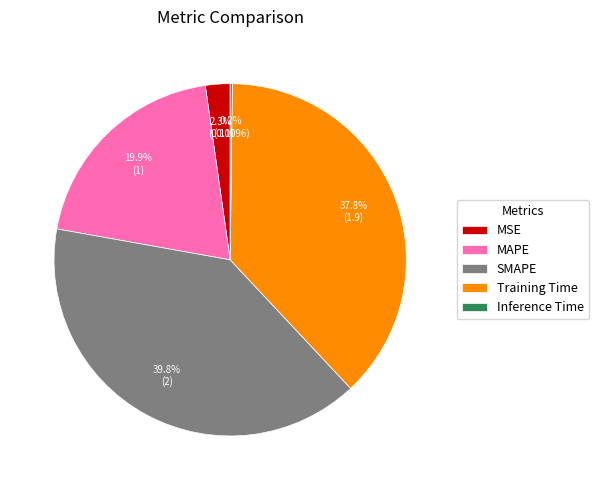

What percentage is the MAPE slice, to the nearest percent?

20%